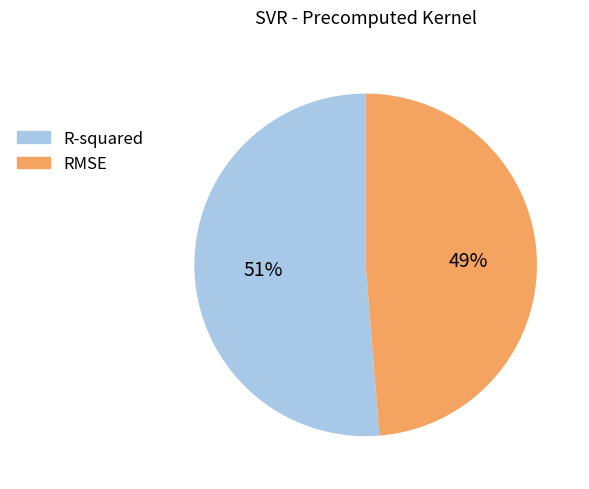

Is it true that RMSE is 49% of the pie?

True